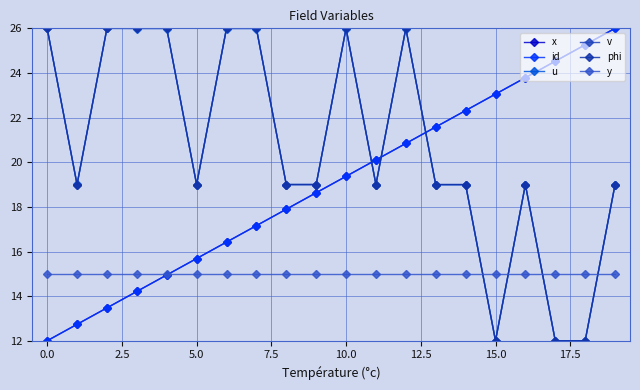

Reading left to right, what are all the values shown in this chart?

x: 12.0	12.7	13.5	14.2	14.9	15.7	16.4	17.2	17.9	18.6	19.4	20.1	20.8	21.6	22.3	23.1	23.8	24.5	25.3	26.0
id: 12.0	12.7	13.5	14.2	14.9	15.7	16.4	17.2	17.9	18.6	19.4	20.1	20.8	21.6	22.3	23.1	23.8	24.5	25.3	26.0
u: 26.0	19.0	26.0	26.0	26.0	19.0	26.0	26.0	19.0	19.0	26.0	19.0	26.0	19.0	19.0	12.0	19.0	12.0	12.0	19.0
v: 26.0	19.0	26.0	26.0	26.0	19.0	26.0	26.0	19.0	19.0	26.0	19.0	26.0	19.0	19.0	12.0	19.0	12.0	12.0	19.0
phi: 26.0	19.0	26.0	26.0	26.0	19.0	26.0	26.0	19.0	19.0	26.0	19.0	26.0	19.0	19.0	12.0	19.0	12.0	12.0	19.0
y: 15.0	15.0	15.0	15.0	15.0	15.0	15.0	15.0	15.0	15.0	15.0	15.0	15.0	15.0	15.0	15.0	15.0	15.0	15.0	15.0